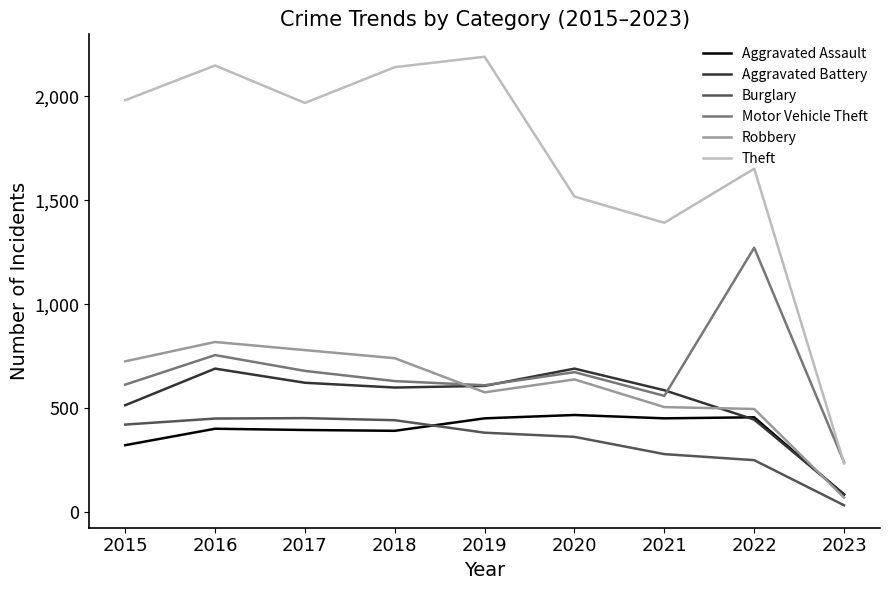

Does the chart display data point markers on the line(s)?

No